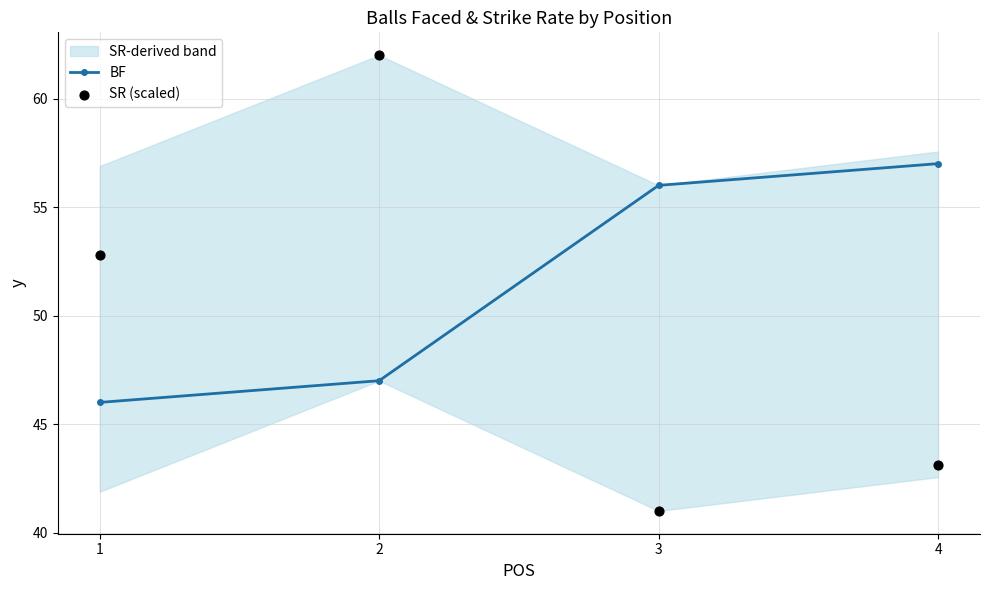

Which series has the largest total across all categories?

BF